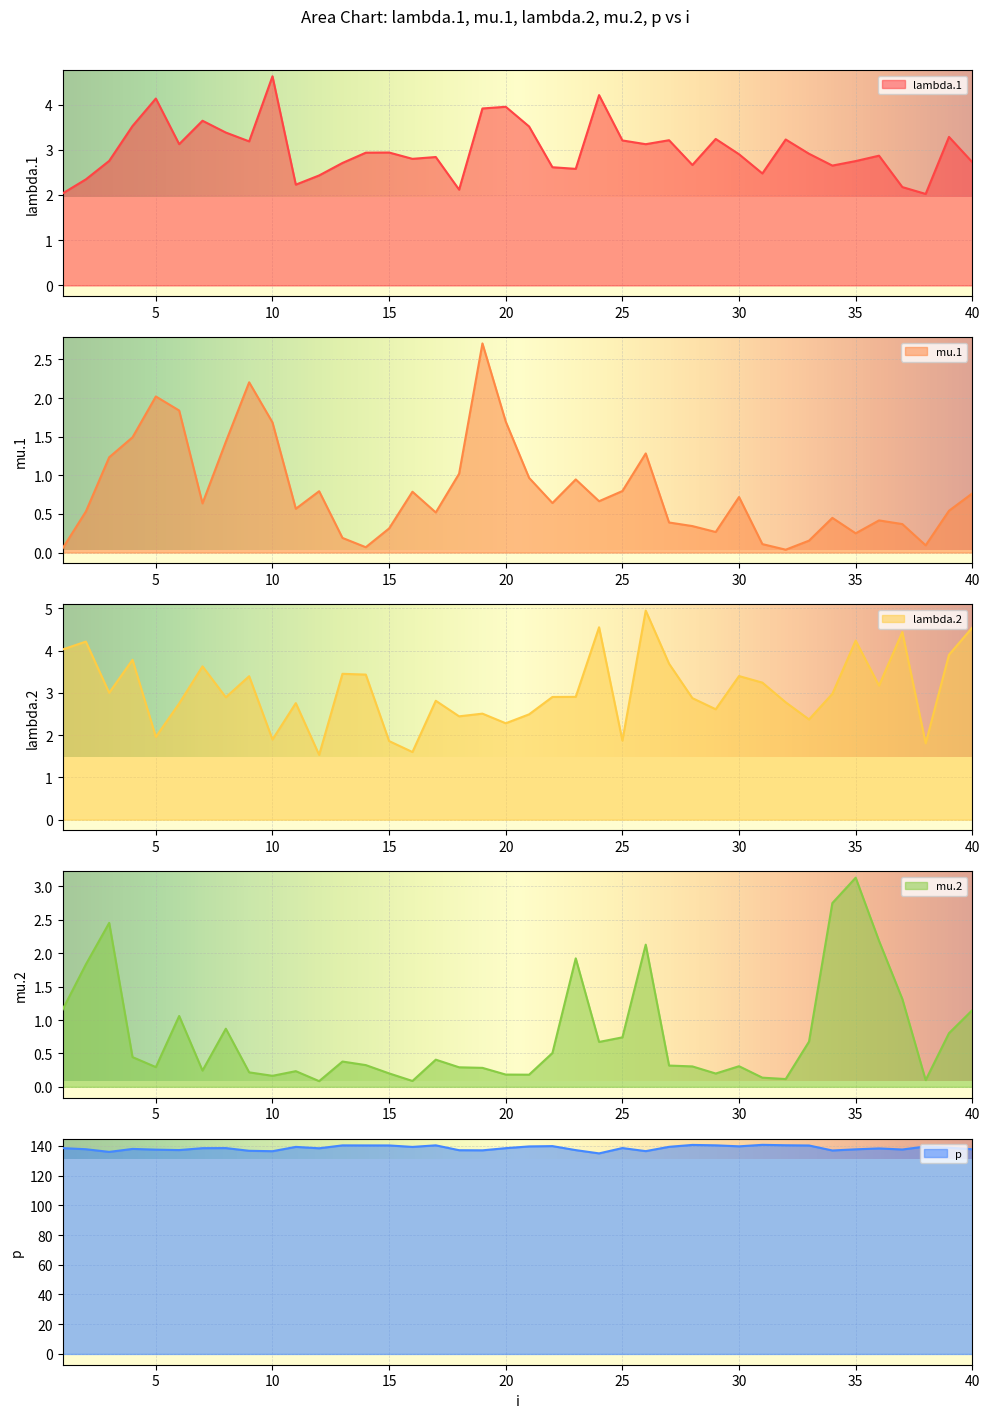

Between 16 and 30, which is larger?

30